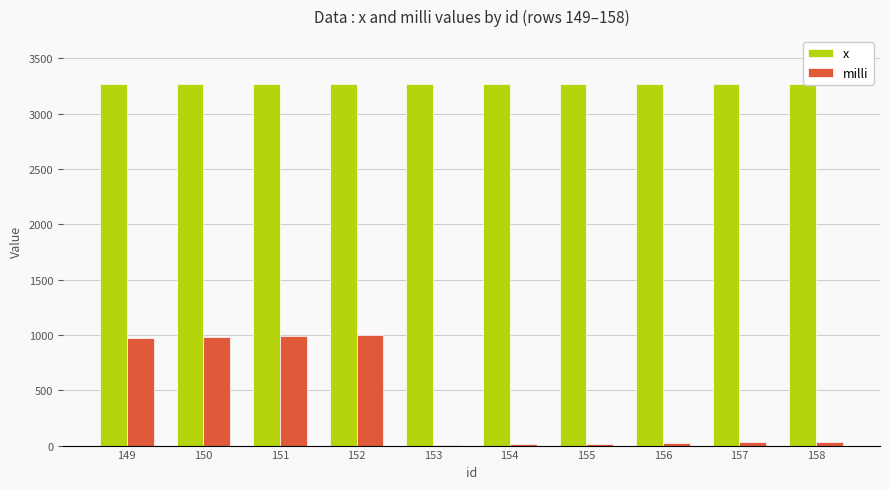

The value of milli at 149 is 976. True or false?

True